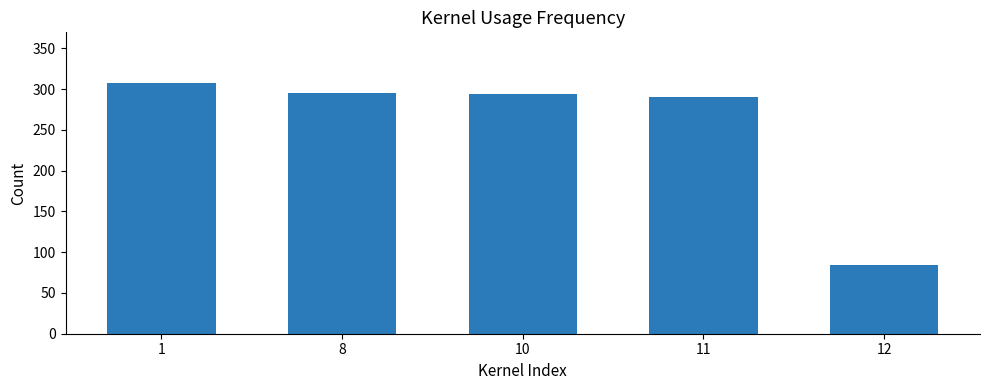

Read the value at 11.

290